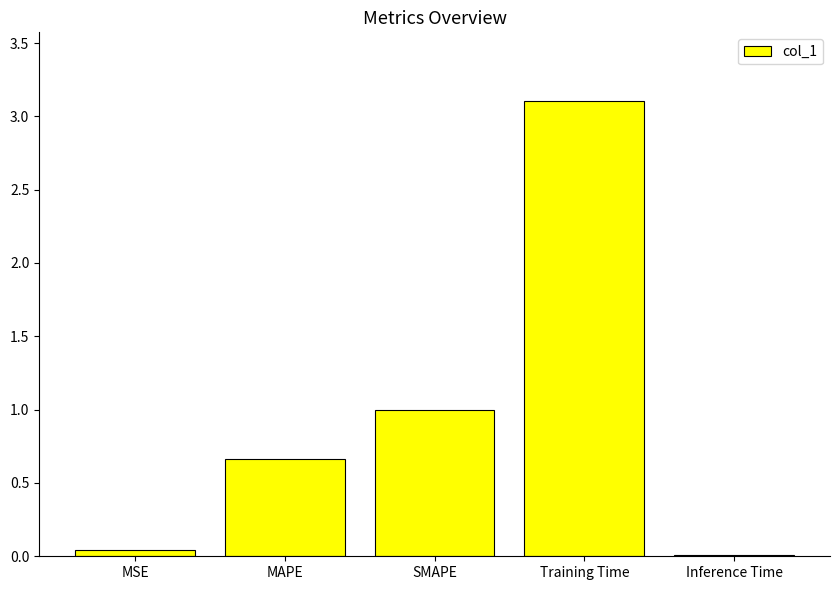

The value at Inference Time is 0.0. True or false?

True